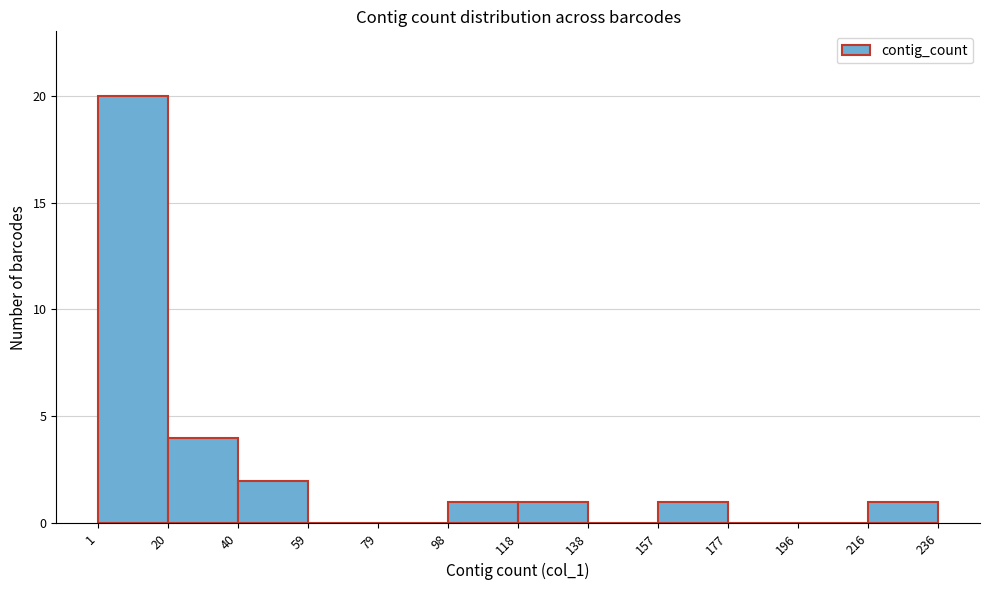

What is the height of the bar covering 1 to 20 on the x-axis? The values are not printed on the chart, so give them approximately, as read against the axis.

20